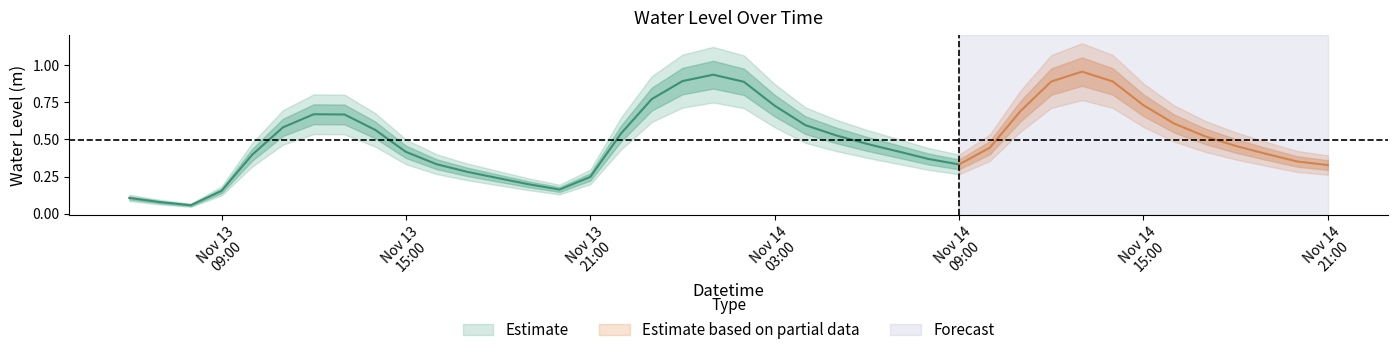

At which category does the data reach its first local peak?

2023-11-13 12:00:00